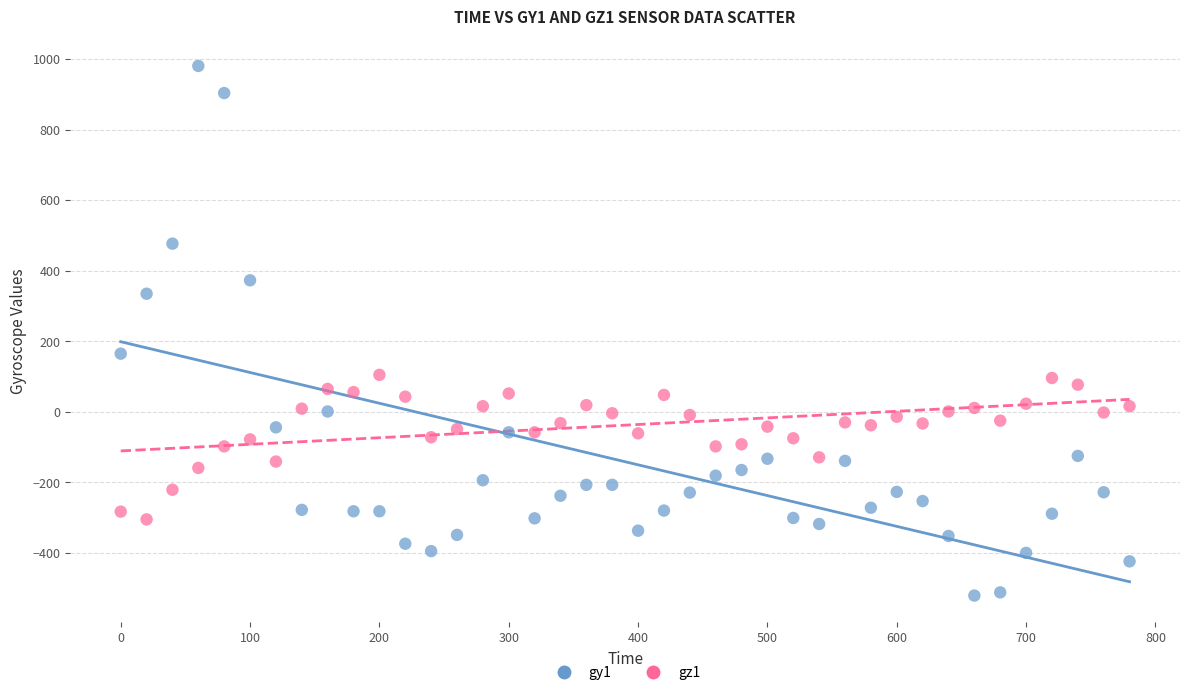

Which series reaches the minimum Y coordinate?

gy1